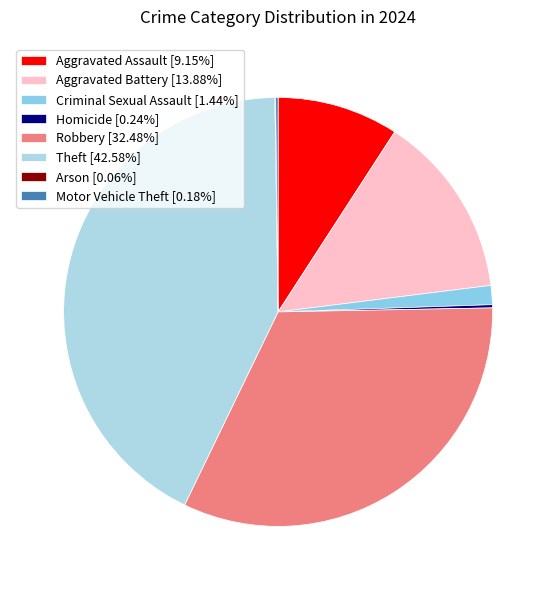

What is the change in value from Aggravated Battery to Arson?

-231